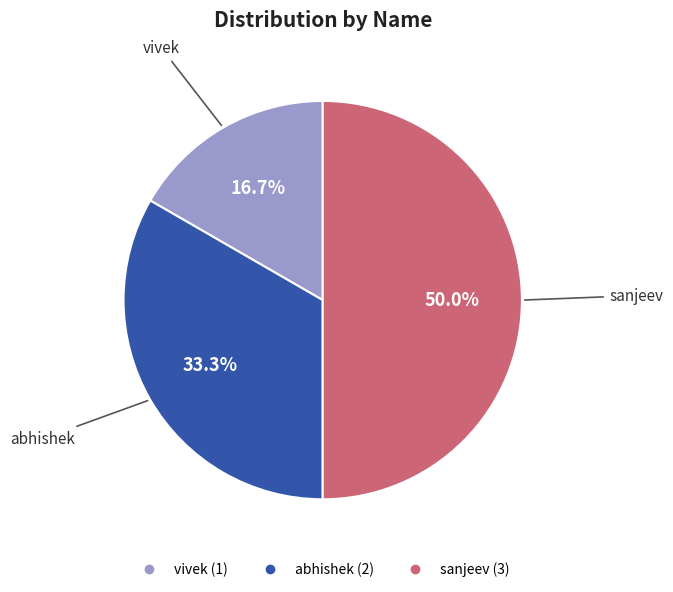

To the nearest percent, what is the difference between the vivek and sanjeev slice percentages?

33%